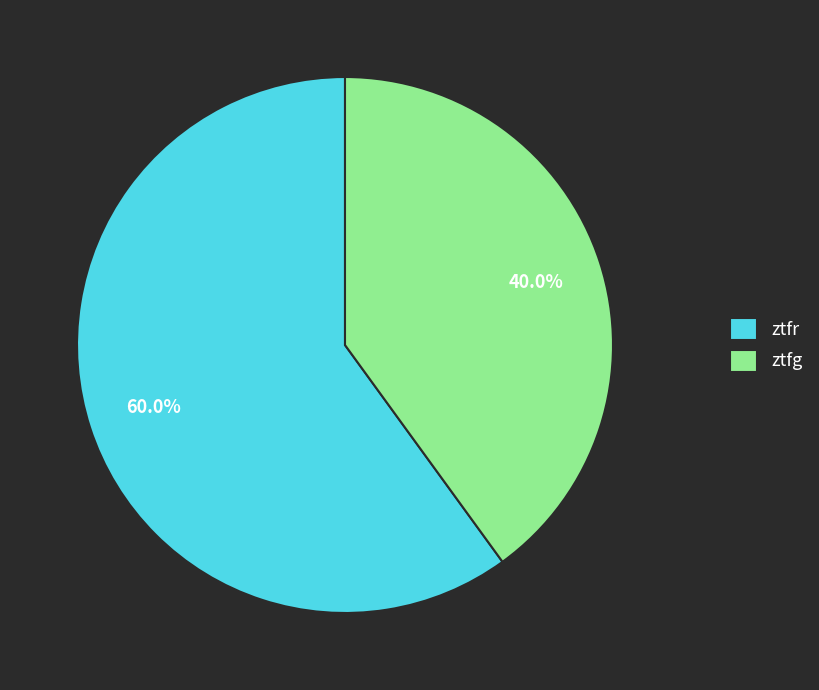

Which category accounts for the majority?

ztfr